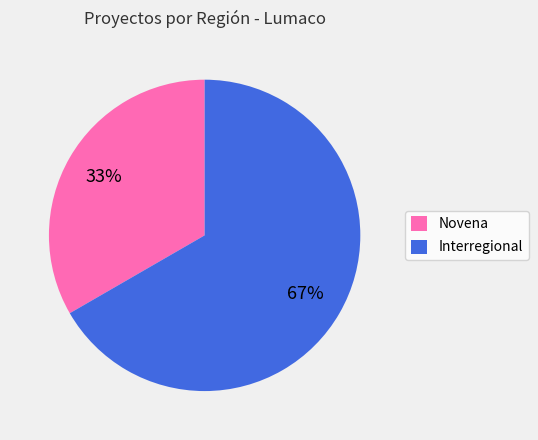

What is the ratio of the value at Novena to the value at Interregional?

0.5